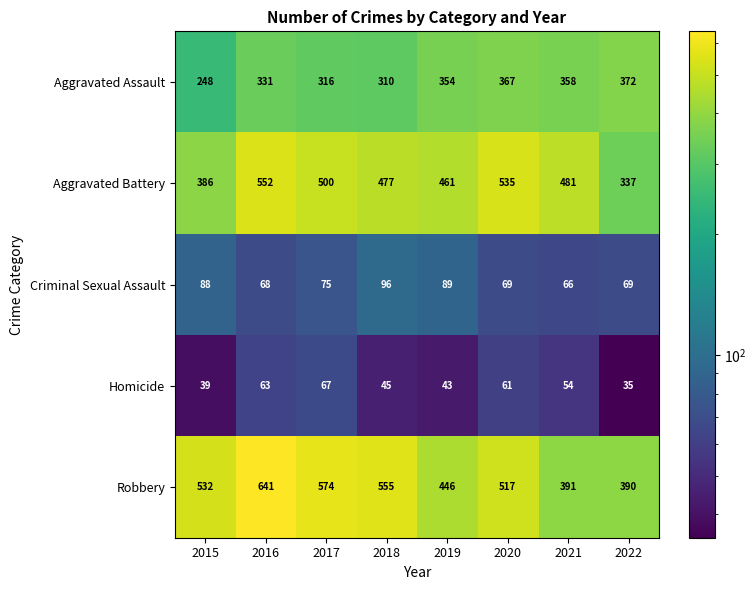

True or false: Aggravated Assault has a value of 248 at 2015.

True